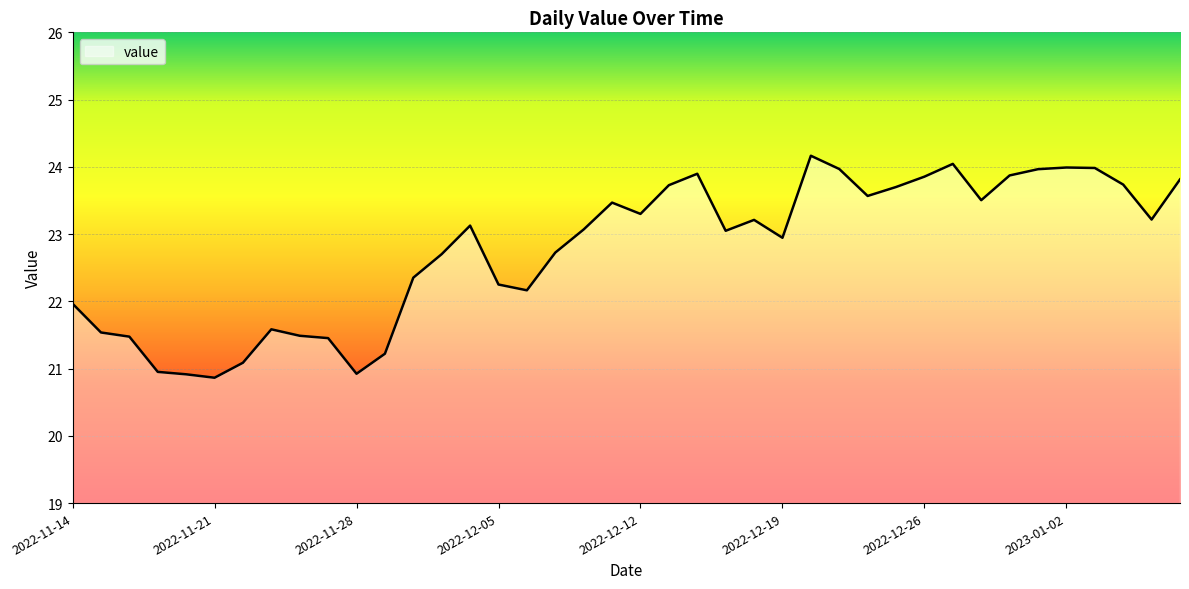

What is the difference between the maximum and minimum values?

3.3